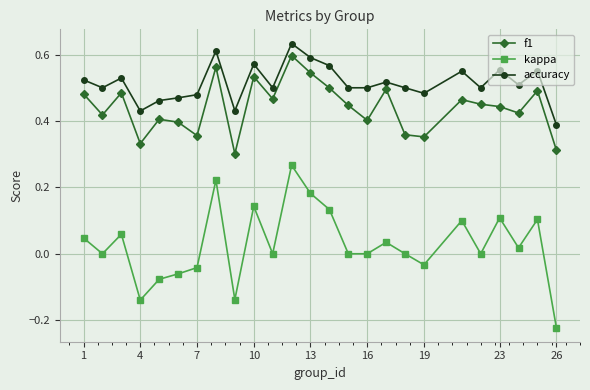

True or false: kappa has more than 1 interior local peaks.

True